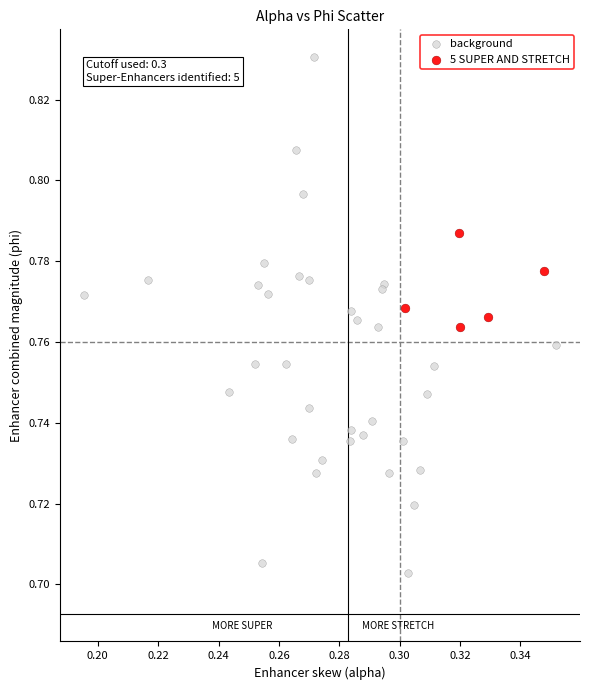

Which series reaches the maximum Y coordinate?

background